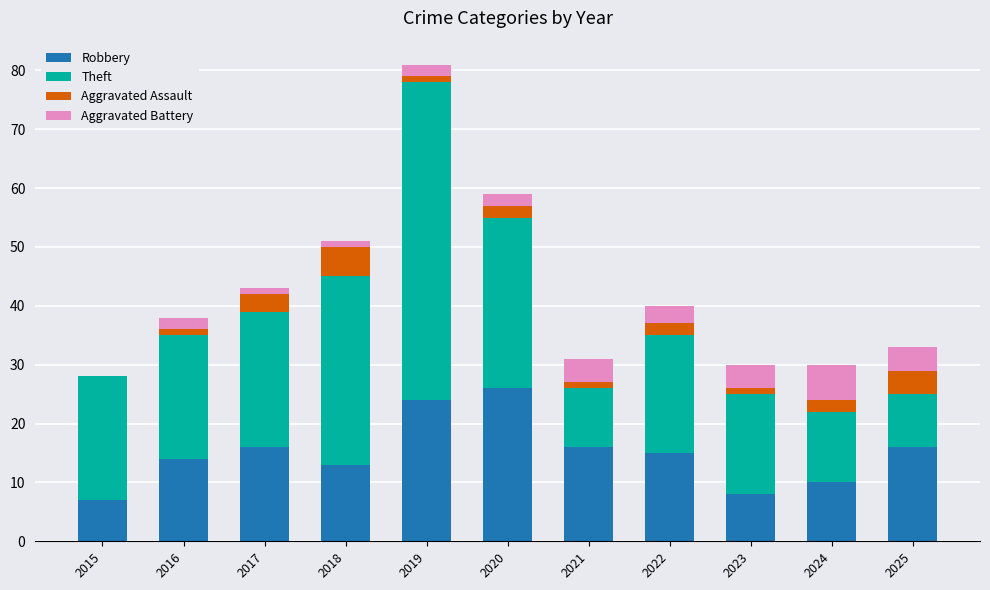

At which category is the sum across all series the highest?

2019